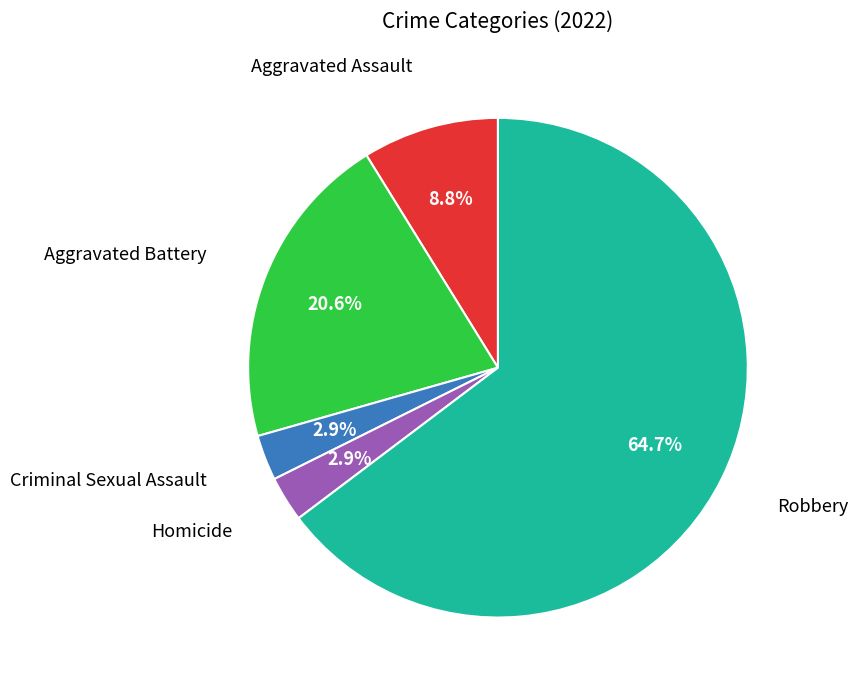

Is there any slice that represents more than half of the pie?

Yes